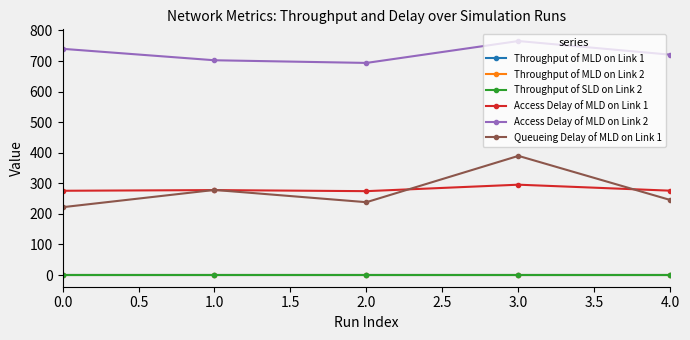

Which series has the largest total across all categories?

Access Delay of MLD on Link 2